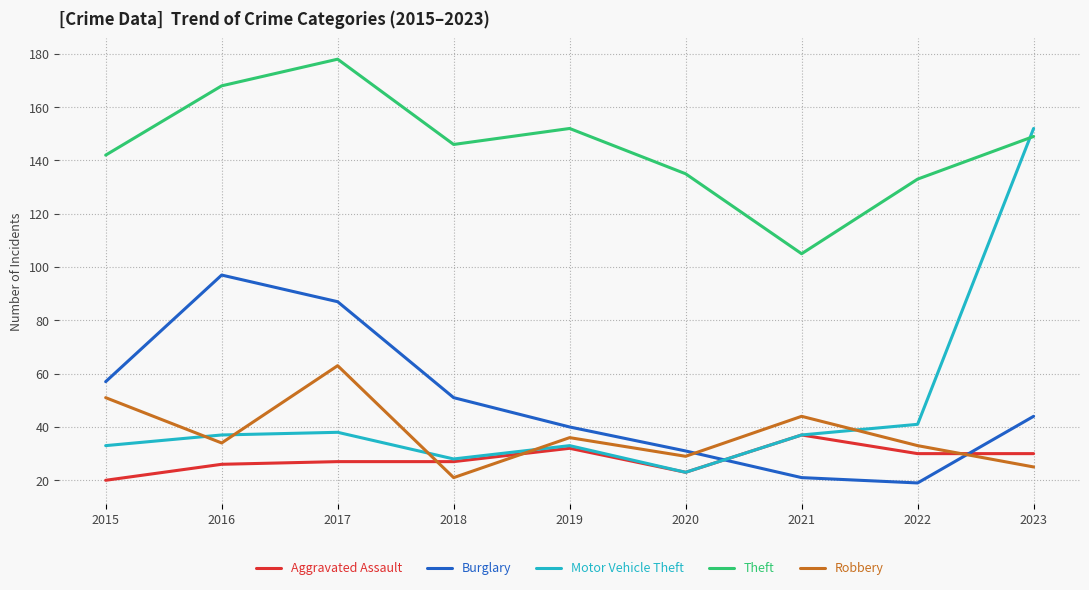

The Motor Vehicle Theft series shows 41 at 2018. True or false?

False